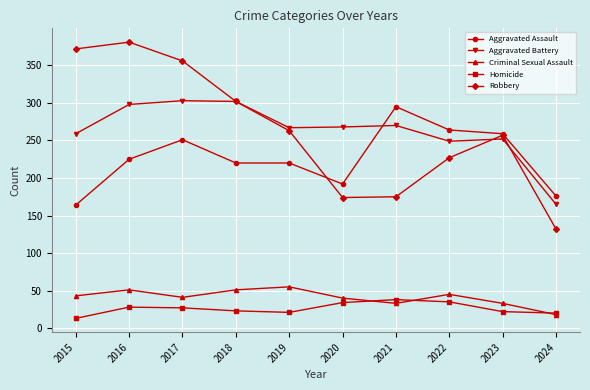

True or false: Homicide and Robbery cross at least once.

False